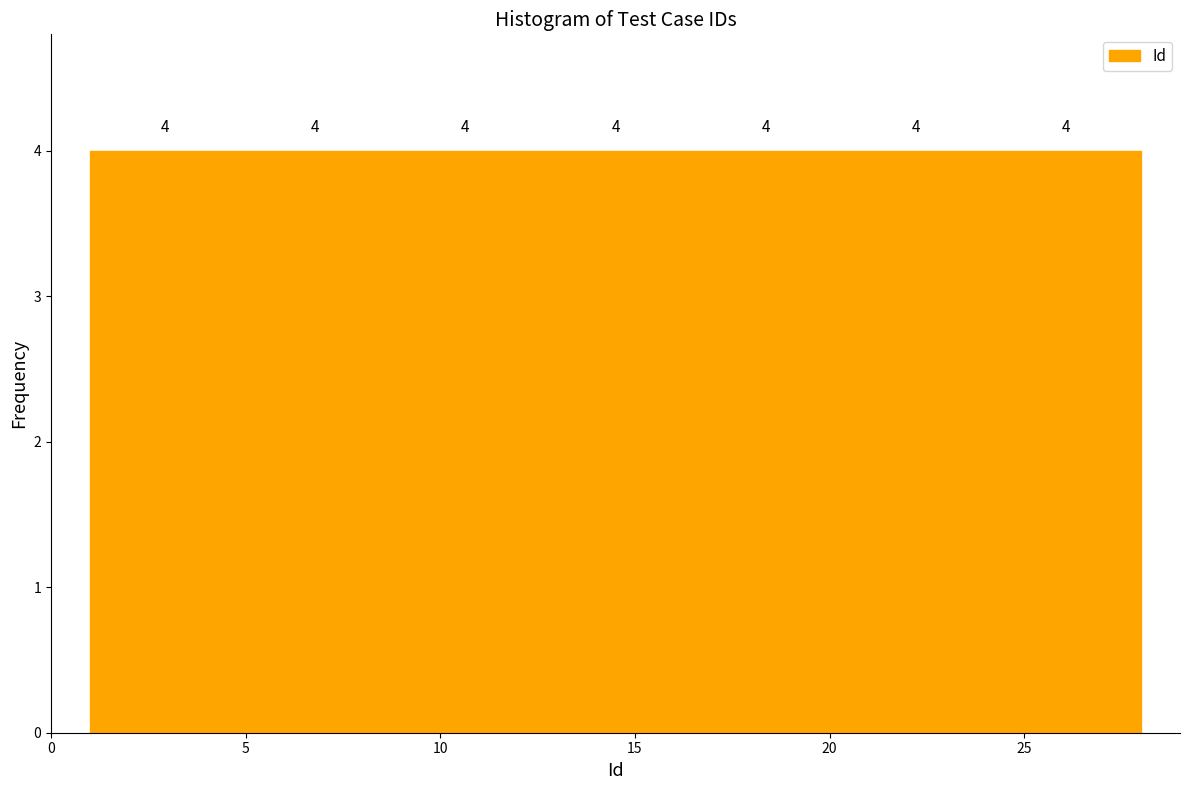

Reading left to right, list every bar in this chart as the range it spans on the x-axis followed by its height. The bar edges are not printed on the chart, so give them approximately, as read against the axis.

1.0 to 5.0: 4
5.0 to 8.5: 4
8.5 to 12.5: 4
12.5 to 16.5: 4
16.5 to 20.5: 4
20.5 to 24.0: 4
24.0 to 28.0: 4